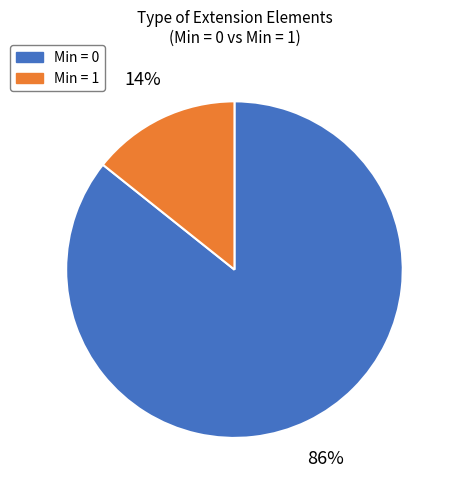

Does any single category account for the majority?

Yes